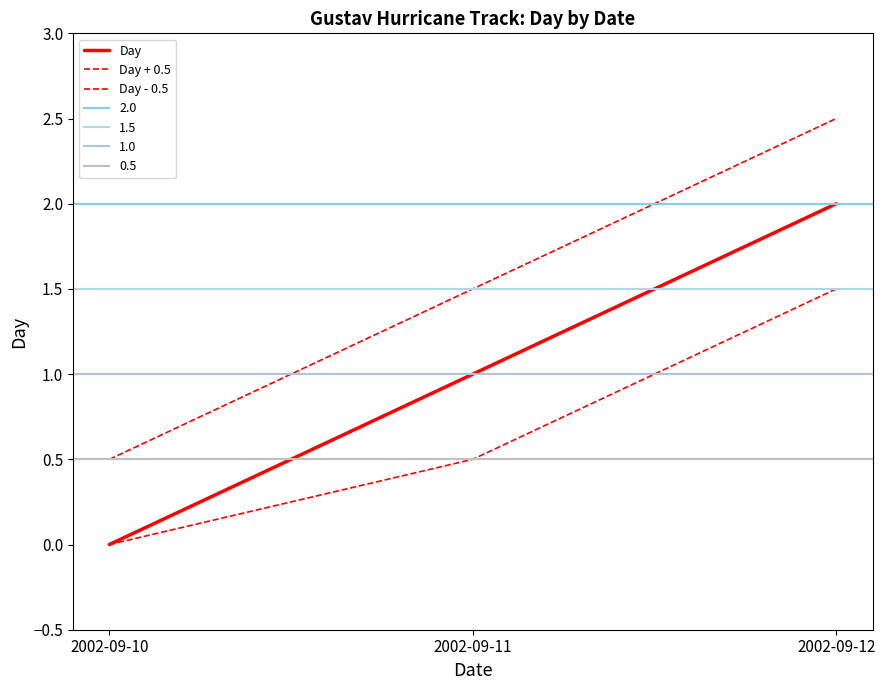

At 2002-09-12, list the series in order from smallest to largest.

Day - 0.5, Day, Day + 0.5